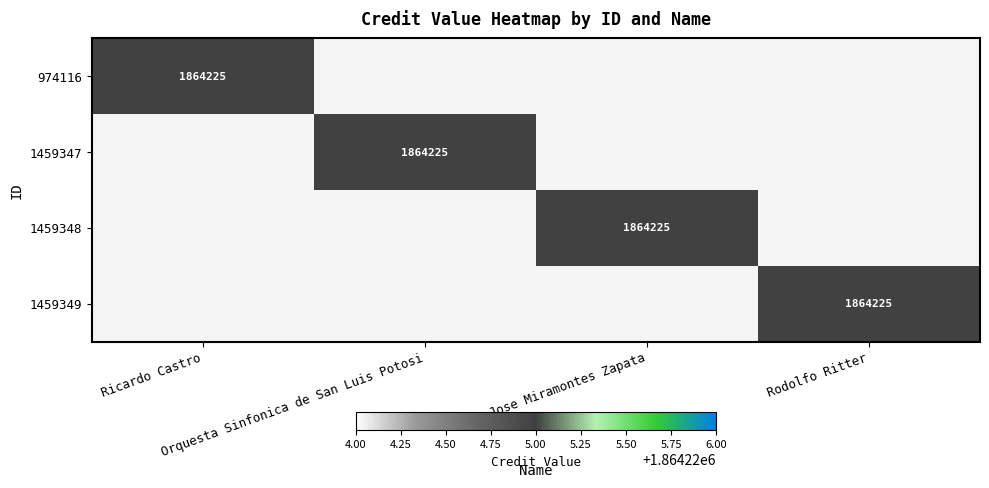

At which label does 1459348 reach its minimum?

Ricardo Castro